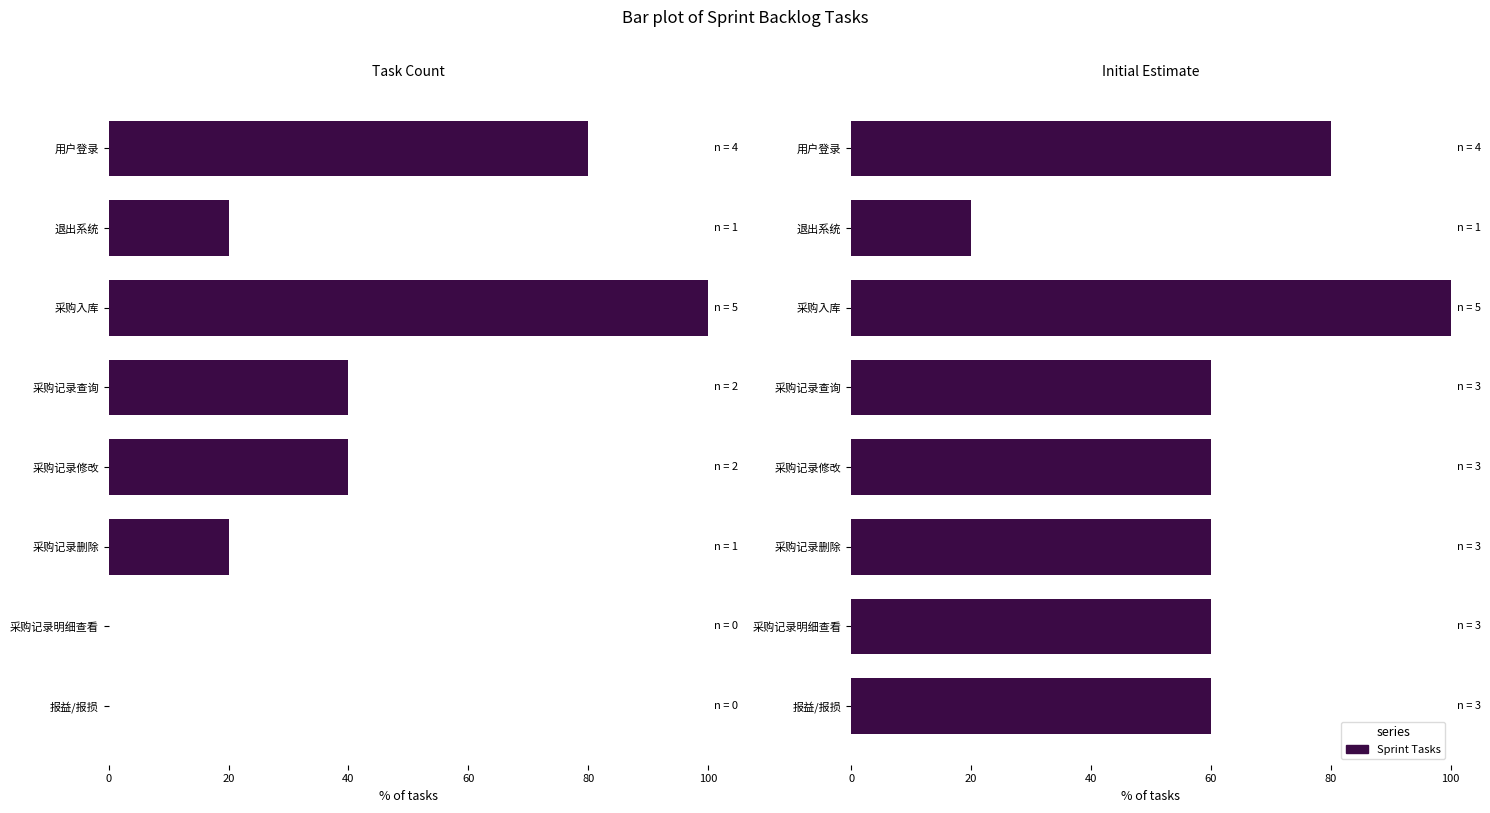

What is the difference between the values at 采购记录查询 and 退出系统?

40